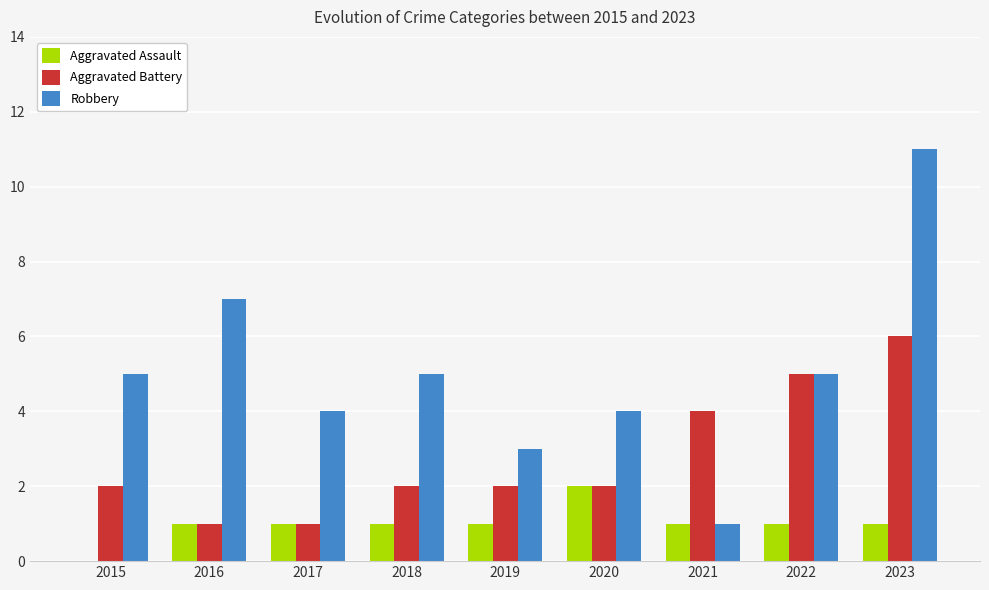

Is it true that Robbery equals 4 at 2017?

True